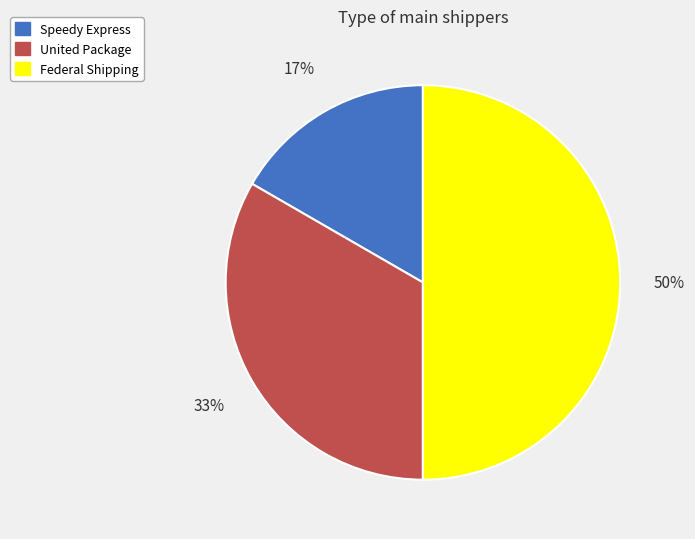

Does Speedy Express represent more than half of the total?

No